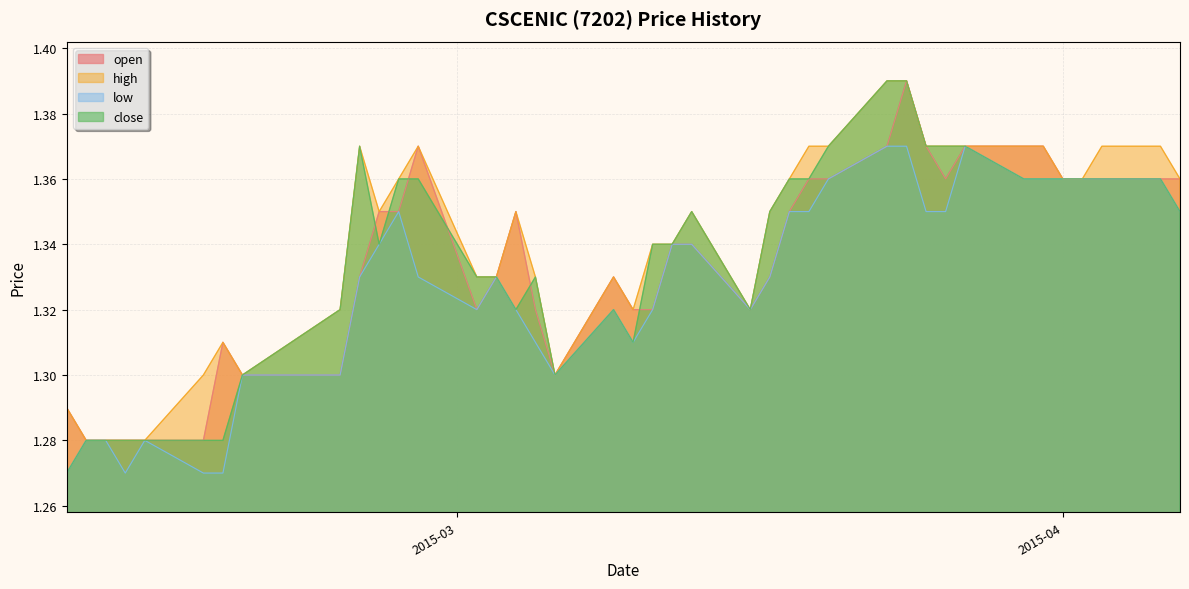

Where is the first local minimum for high?

2015-02-18